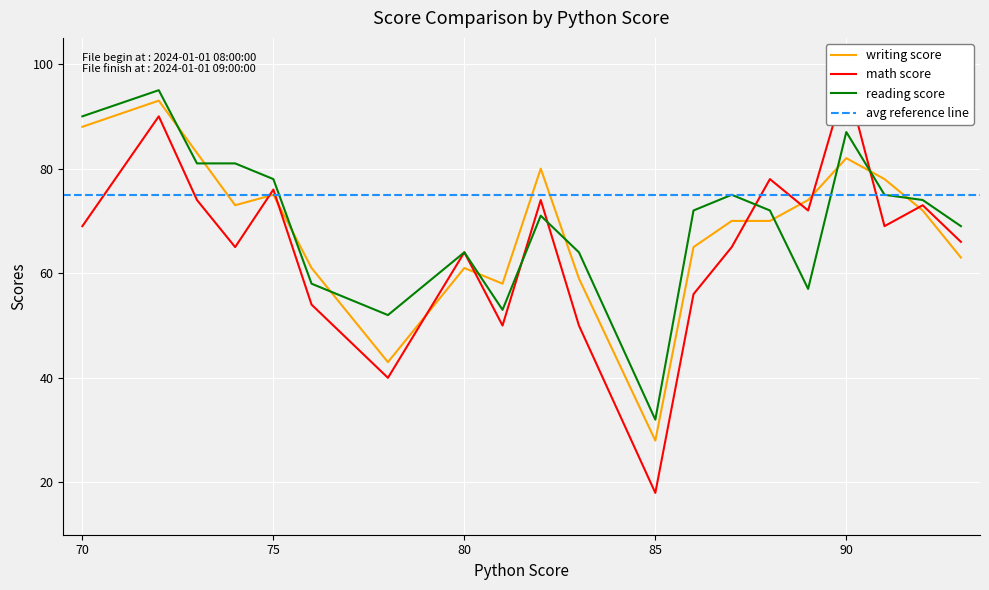

At which label is writing score closest to 60?

76